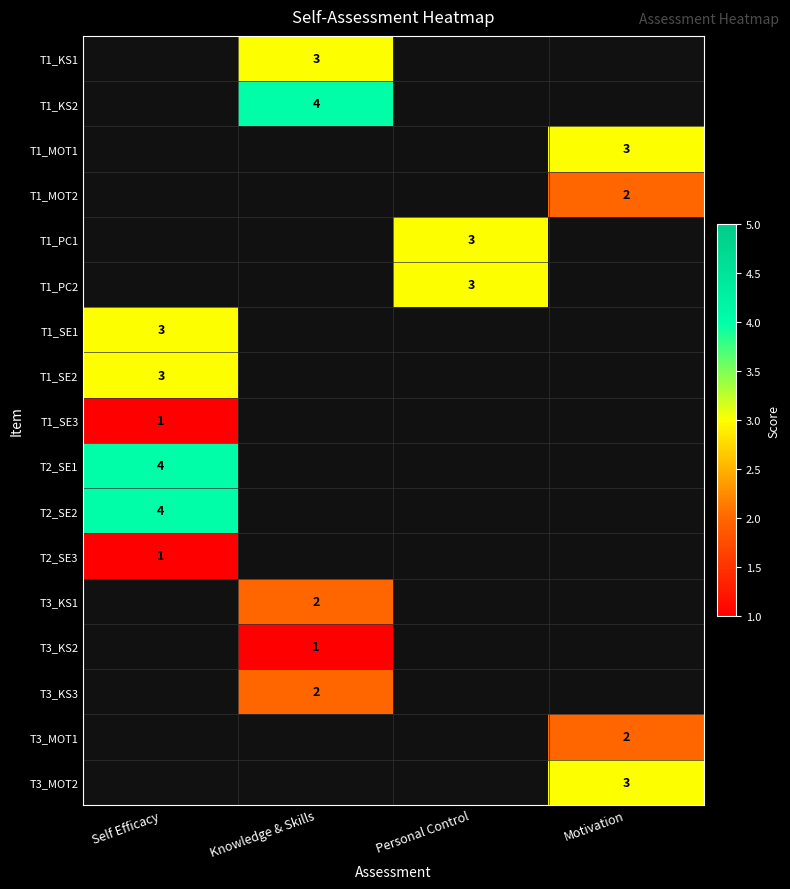

True or false: T1_PC1 has a value of 2 at Personal Control.

False